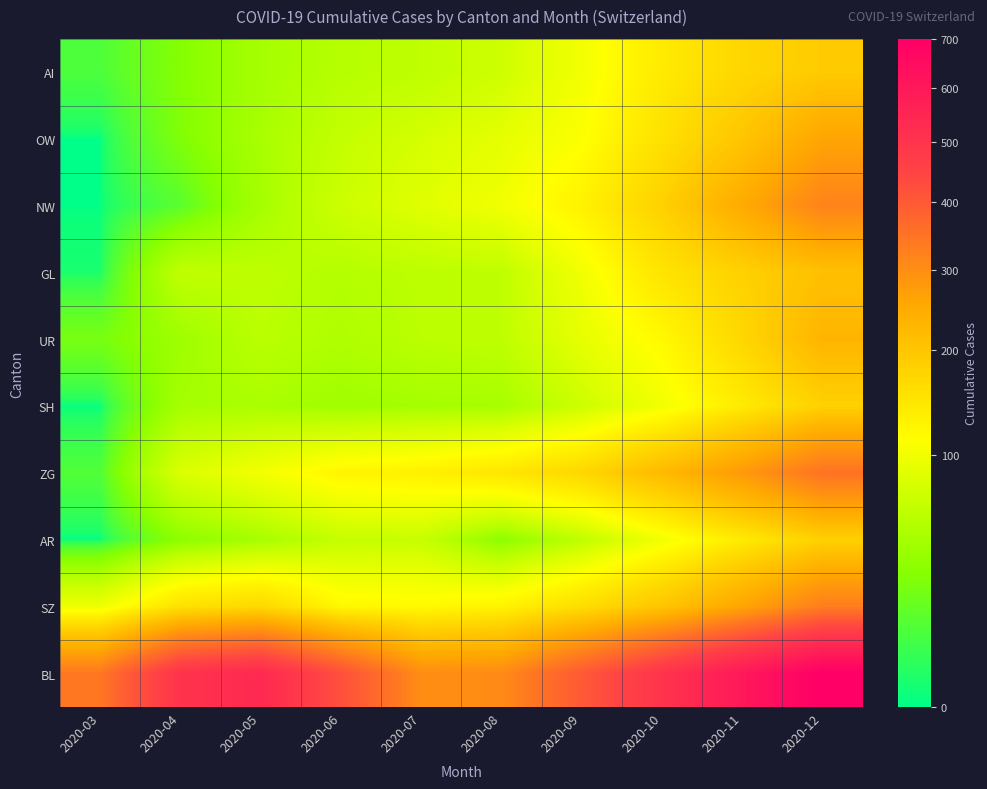

Which series has the largest range (max minus min)?

BL